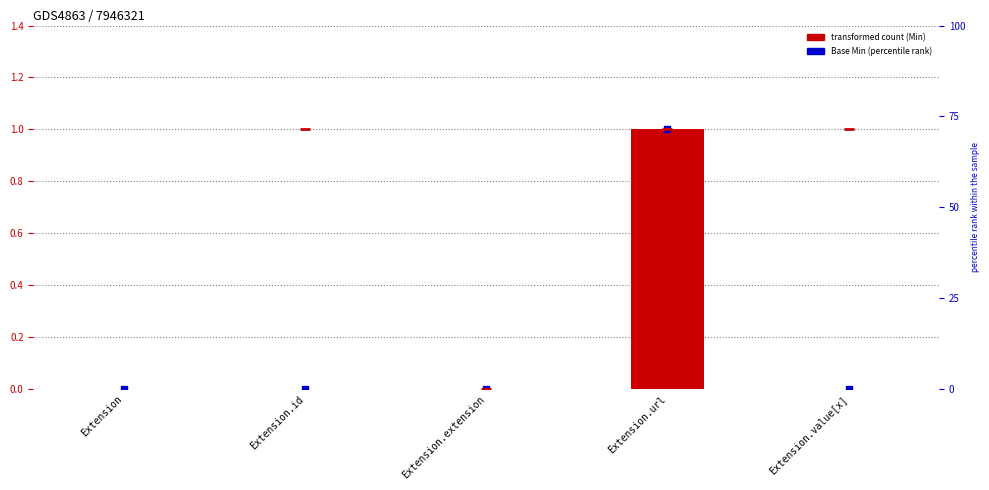

Which series contains the highest Y value?

Min